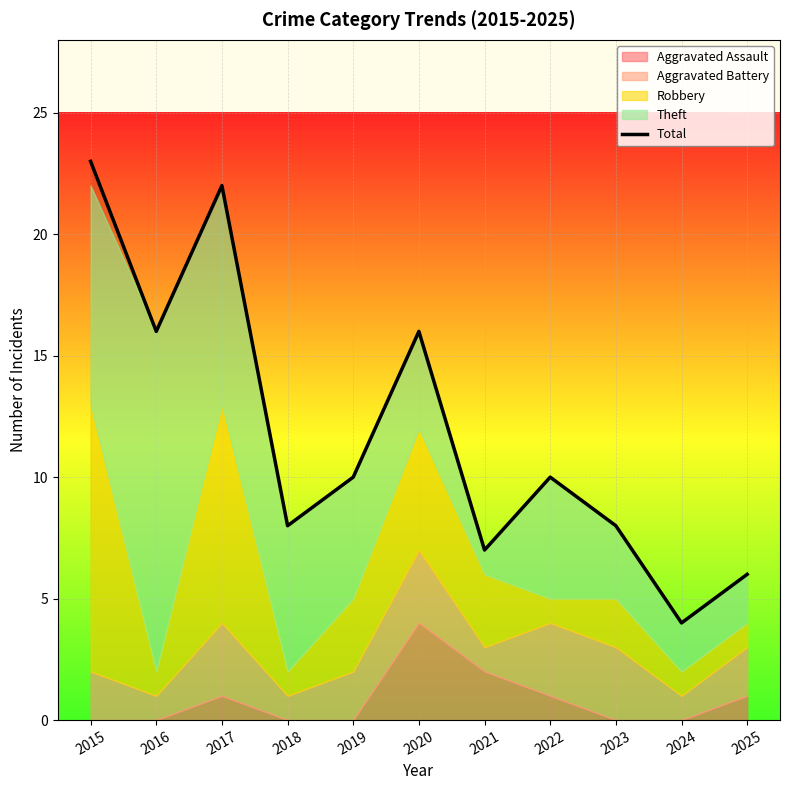

The chart shows a value of 10 at 2019. True or false?

True